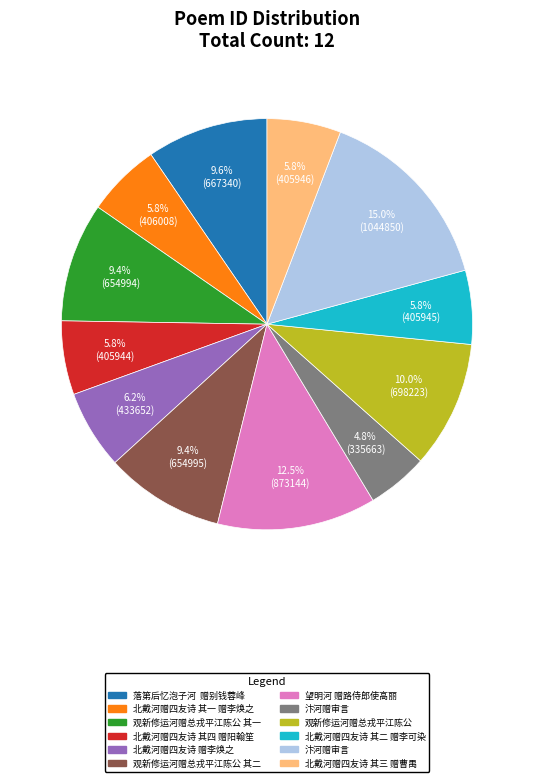

Is there a majority slice in this chart?

No